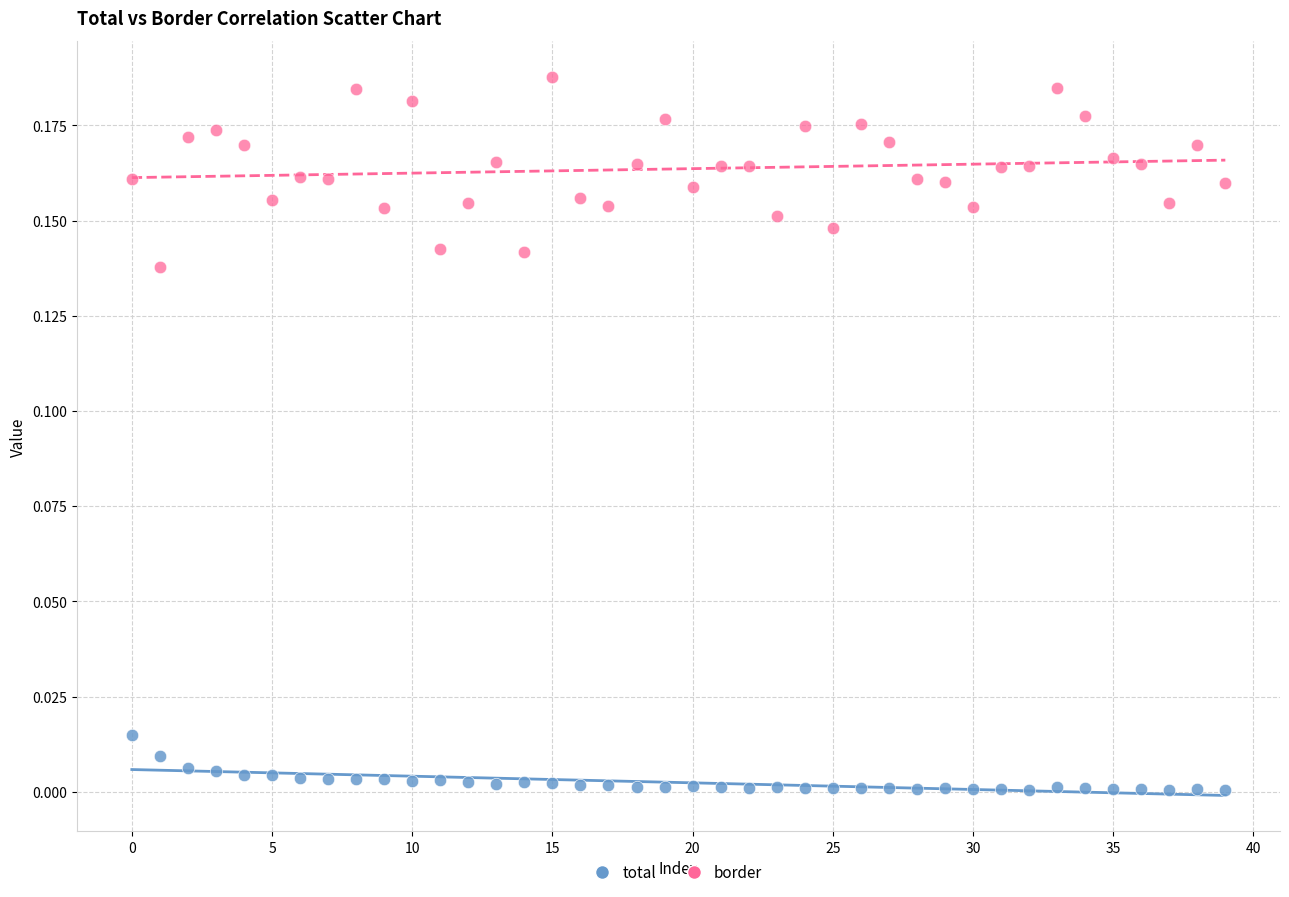

Which series contains the lowest Y value?

total